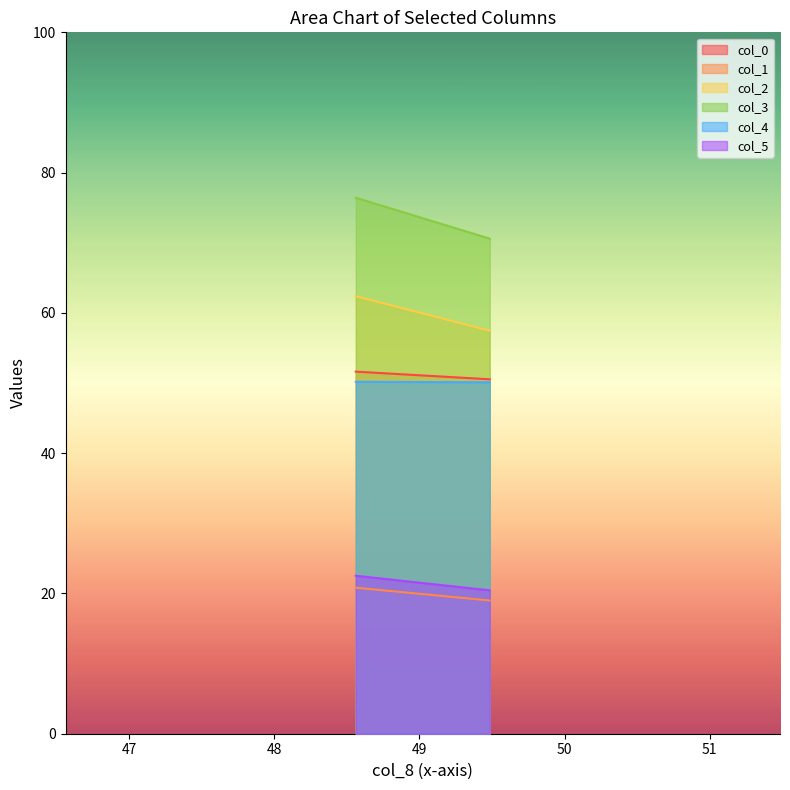

How many col_1 values are between 18 and 20?

1